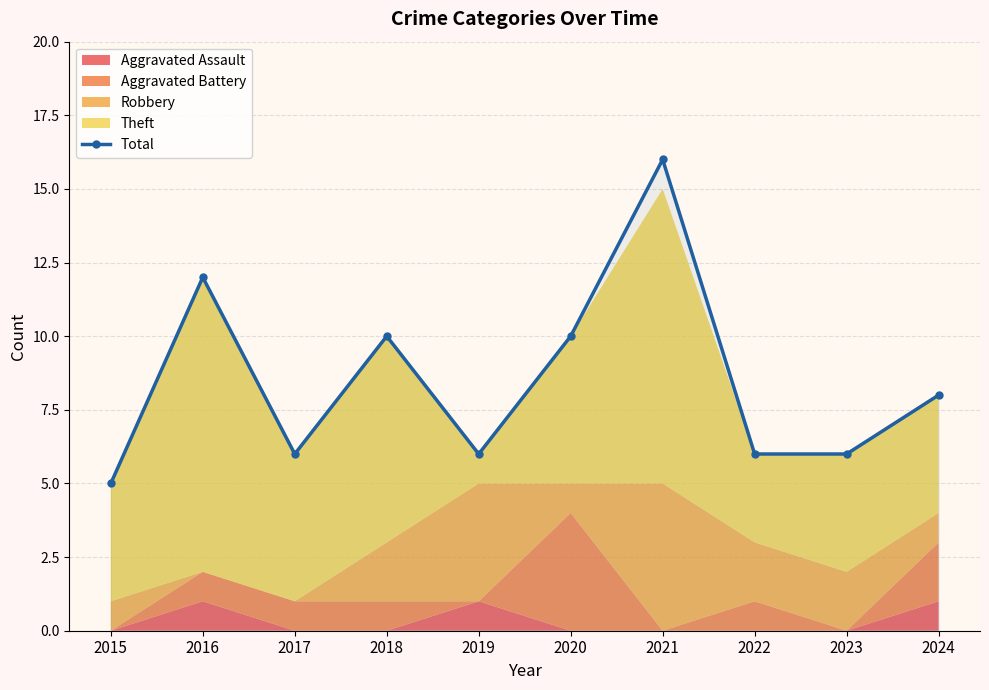

What is the difference between the values at 2022 and 2020?

4